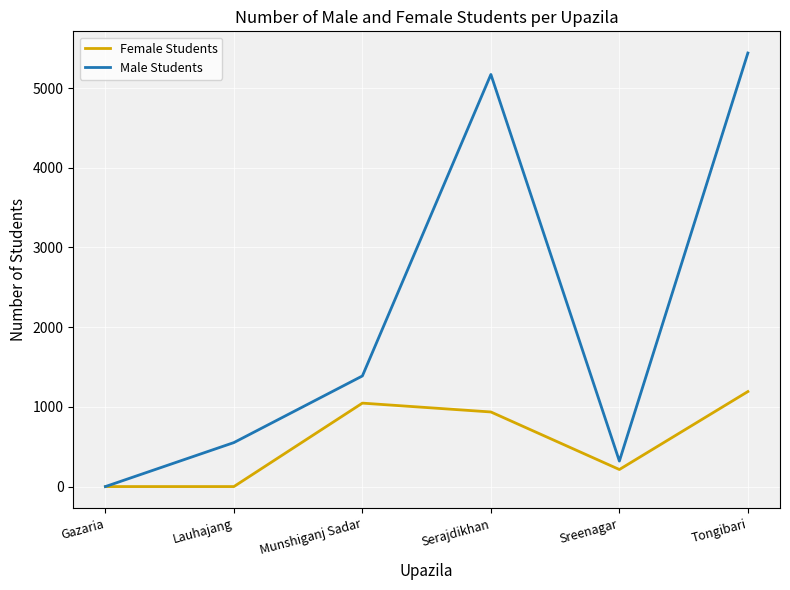

Is the value of Female Students at Serajdikhan greater than the value of Male Students at Lauhajang?

Yes